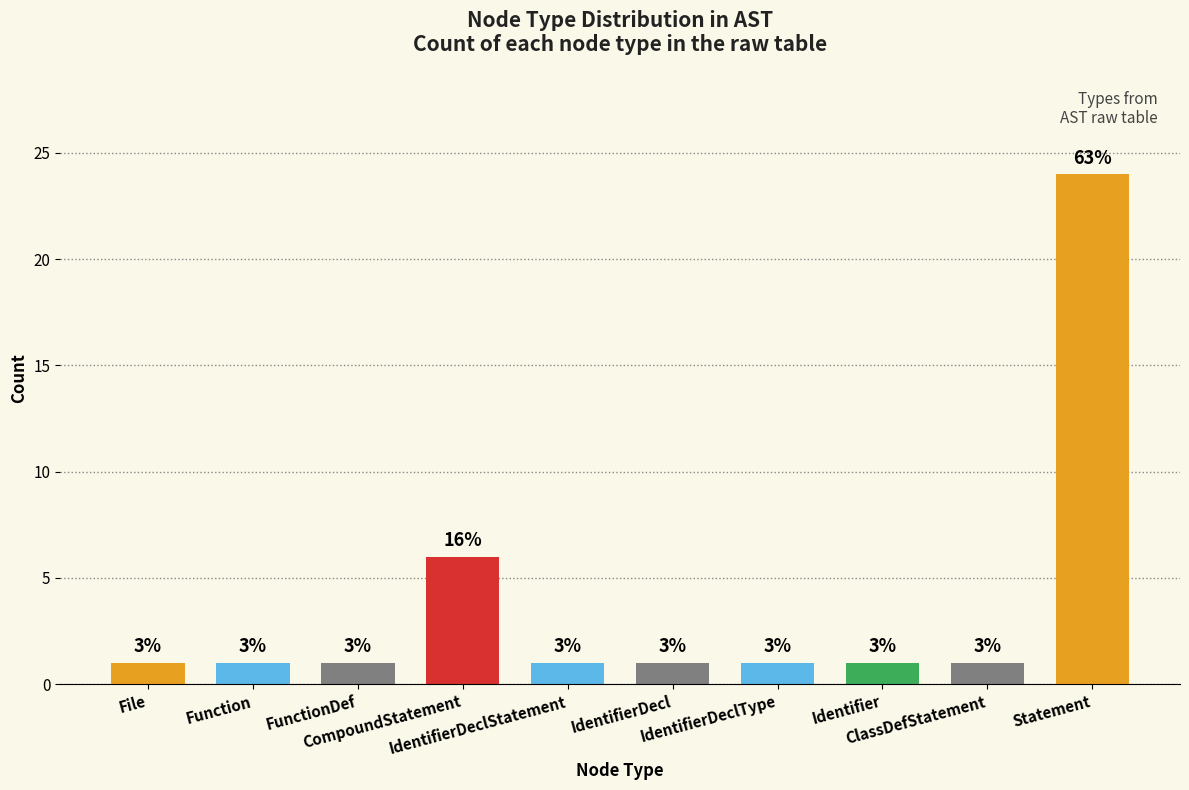

How many bars are there in total?

10